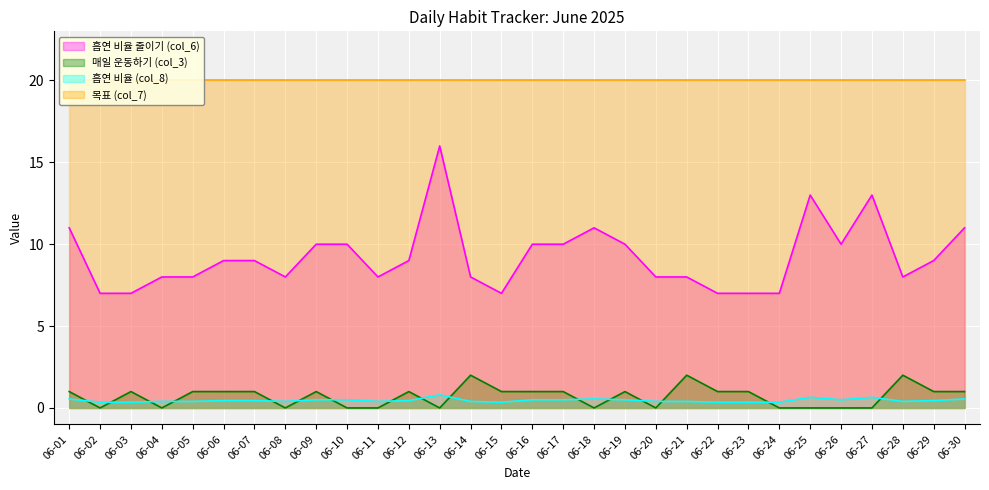

True or false: 흡연 비율 줄이기 (col_6) and 매일 운동하기 (col_3) cross at least once.

False